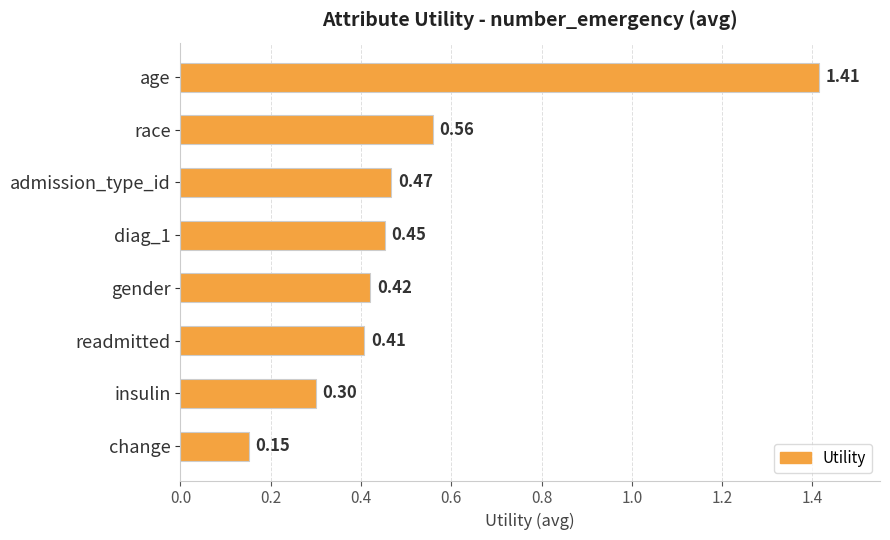

Where is the data nearest to the value 0?

change